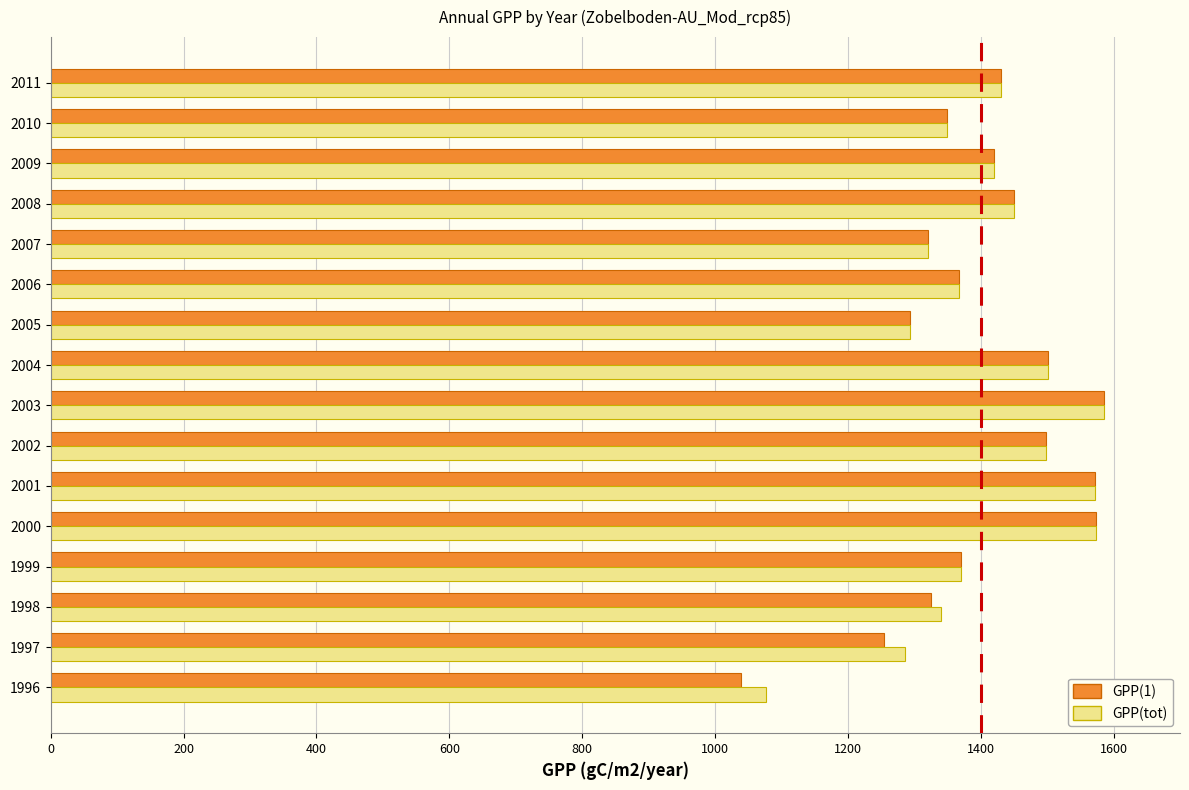

Is the value of GPP(1) at 1996 greater than the value of GPP(tot) at 2005?

No